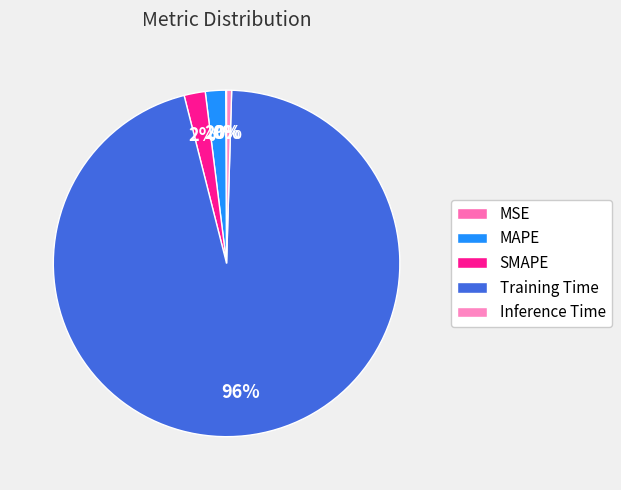

To the nearest percent, what is the average slice percentage?

20%